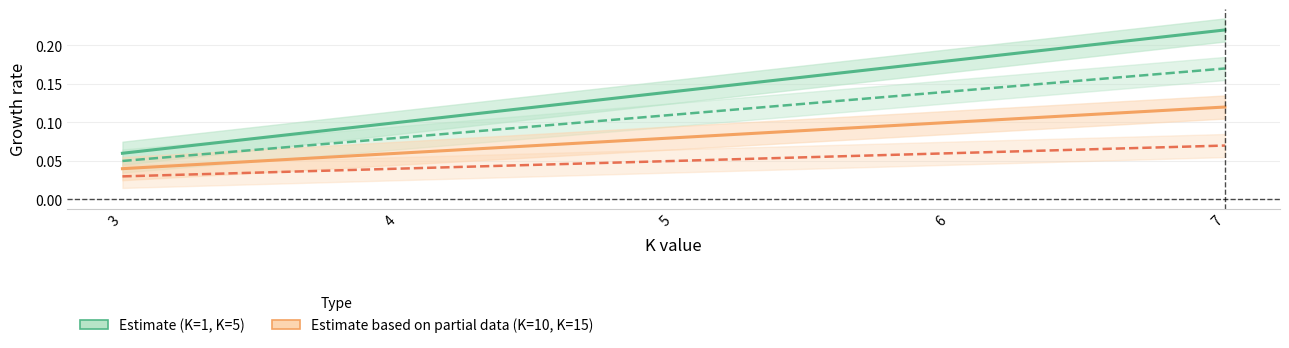

Is this an area chart (filled region under the line)?

No